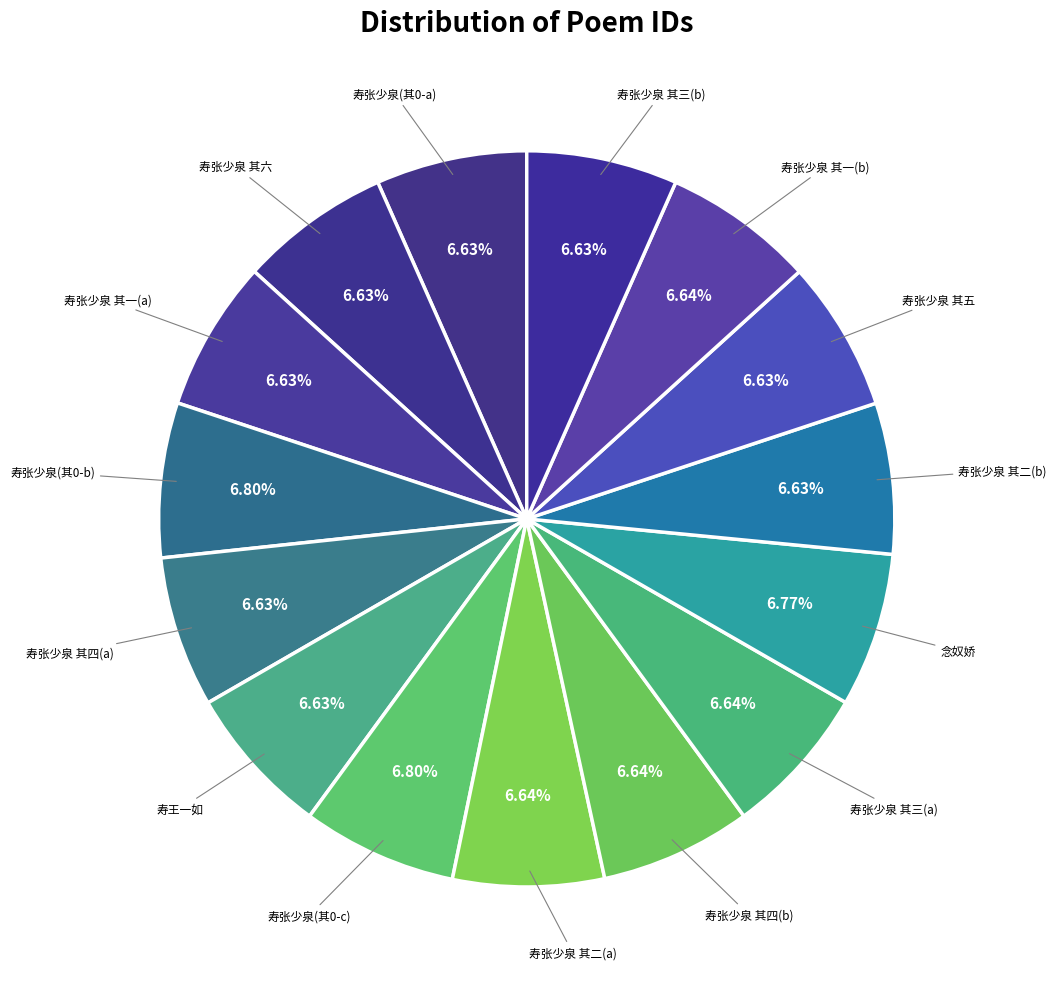

How many slices are in this pie chart?

15